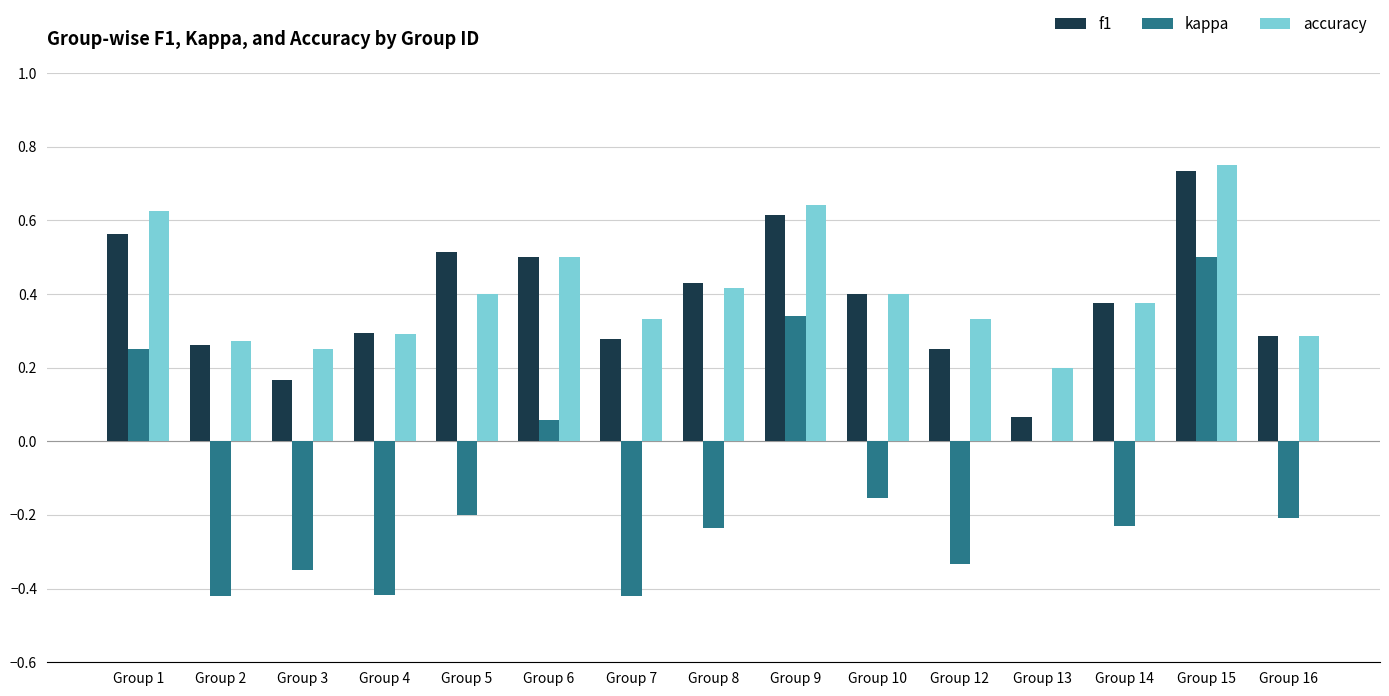

Count the accuracy values in the range 0 to 1.

15